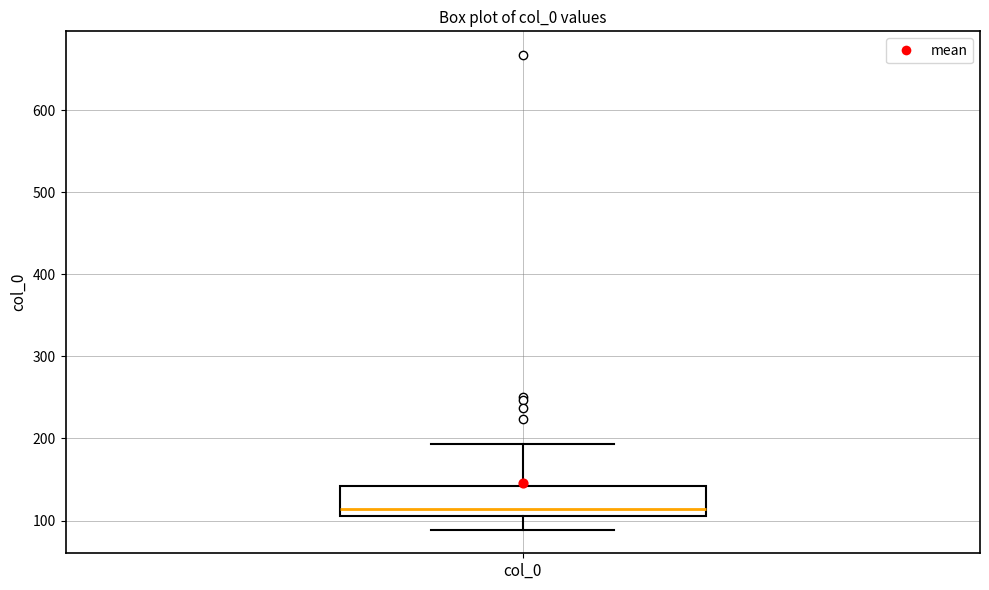

Read this box plot against the y-axis: the position of the median line, the range covered by the box, and the ends of both whiskers. The values are not printed on the chart, so give them approximately, as read against the axis.

median 110 (just above the box's lower edge), box 110 to 140, whiskers 90 to 190